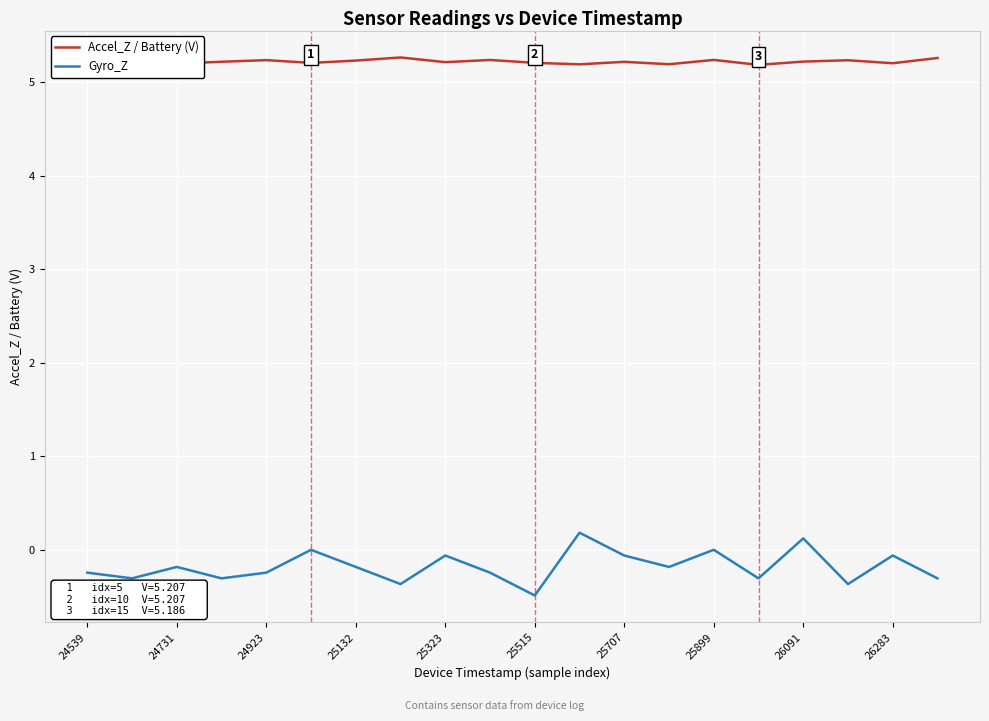

True or false: Accel_Z / Battery (V) and Gyro_Z intersect in this chart.

False